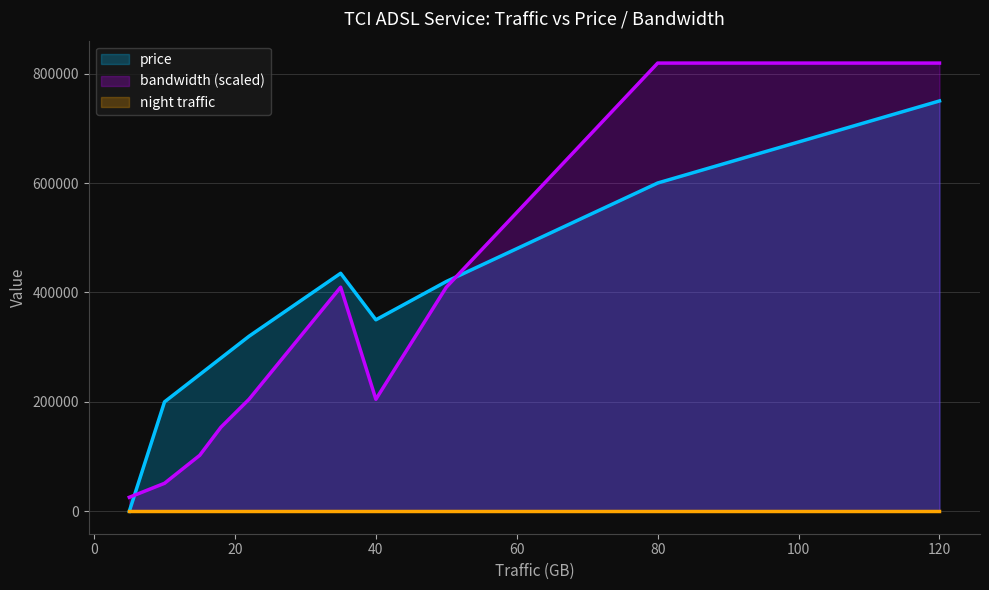

Which series has the largest range (max minus min)?

bandwidth (scaled)